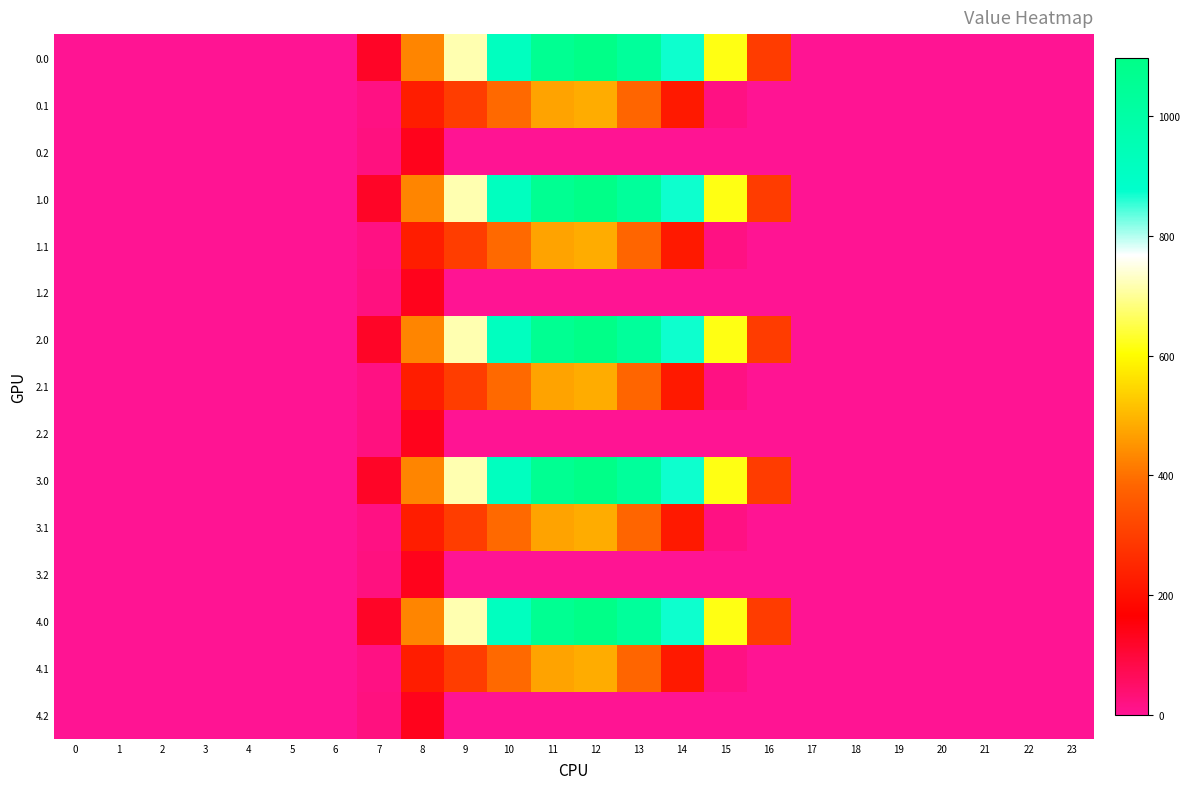

Reading right to left, what are all the values shown in this chart?

0.0: 23=0.0	22=0.0	21=0.0	20=0.0	19=0.0	18=0.0	17=0.0	16=294.5	15=615.9	14=870.6	13=1032.9	12=1096.7	11=1060.3	10=916.2	9=716.9	8=430.3	7=120.6	6=0.0	5=0.0	4=0.0	3=0.0	2=0.0	1=0.0	0=0.0
0.1: 23=0.0	22=0.0	21=0.0	20=0.0	19=0.0	18=0.0	17=0.0	16=0.0	15=17.3	14=219.2	13=382.7	12=485.4	11=471.7	10=388.1	9=295.9	8=227.5	7=17.7	6=0.0	5=0.0	4=0.0	3=0.0	2=0.0	1=0.0	0=0.0
0.2: 23=0.0	22=0.0	21=0.0	20=0.0	19=0.0	18=0.0	17=0.0	16=0.0	15=0.0	14=0.0	13=0.0	12=0.0	11=0.0	10=0.0	9=0.0	8=134.2	7=22.3	6=0.0	5=0.0	4=0.0	3=0.0	2=0.0	1=0.0	0=0.0
1.0: 23=0.0	22=0.0	21=0.0	20=0.0	19=0.0	18=0.0	17=0.0	16=294.5	15=615.9	14=870.6	13=1032.9	12=1096.7	11=1060.3	10=916.2	9=716.9	8=430.3	7=120.6	6=0.0	5=0.0	4=0.0	3=0.0	2=0.0	1=0.0	0=0.0
1.1: 23=0.0	22=0.0	21=0.0	20=0.0	19=0.0	18=0.0	17=0.0	16=0.0	15=17.3	14=219.2	13=382.7	12=485.4	11=471.7	10=388.1	9=295.9	8=227.5	7=17.7	6=0.0	5=0.0	4=0.0	3=0.0	2=0.0	1=0.0	0=0.0
1.2: 23=0.0	22=0.0	21=0.0	20=0.0	19=0.0	18=0.0	17=0.0	16=0.0	15=0.0	14=0.0	13=0.0	12=0.0	11=0.0	10=0.0	9=0.0	8=134.2	7=22.3	6=0.0	5=0.0	4=0.0	3=0.0	2=0.0	1=0.0	0=0.0
2.0: 23=0.0	22=0.0	21=0.0	20=0.0	19=0.0	18=0.0	17=0.0	16=294.5	15=615.9	14=870.6	13=1032.9	12=1096.7	11=1060.3	10=916.2	9=716.9	8=430.3	7=120.6	6=0.0	5=0.0	4=0.0	3=0.0	2=0.0	1=0.0	0=0.0
2.1: 23=0.0	22=0.0	21=0.0	20=0.0	19=0.0	18=0.0	17=0.0	16=0.0	15=17.3	14=219.2	13=382.7	12=485.4	11=471.7	10=388.1	9=295.9	8=227.5	7=17.7	6=0.0	5=0.0	4=0.0	3=0.0	2=0.0	1=0.0	0=0.0
2.2: 23=0.0	22=0.0	21=0.0	20=0.0	19=0.0	18=0.0	17=0.0	16=0.0	15=0.0	14=0.0	13=0.0	12=0.0	11=0.0	10=0.0	9=0.0	8=134.2	7=22.3	6=0.0	5=0.0	4=0.0	3=0.0	2=0.0	1=0.0	0=0.0
3.0: 23=0.0	22=0.0	21=0.0	20=0.0	19=0.0	18=0.0	17=0.0	16=294.5	15=615.9	14=870.6	13=1032.9	12=1096.7	11=1060.3	10=916.2	9=716.9	8=430.3	7=120.6	6=0.0	5=0.0	4=0.0	3=0.0	2=0.0	1=0.0	0=0.0
3.1: 23=0.0	22=0.0	21=0.0	20=0.0	19=0.0	18=0.0	17=0.0	16=0.0	15=17.3	14=219.2	13=382.7	12=485.4	11=471.7	10=388.1	9=295.9	8=227.5	7=17.7	6=0.0	5=0.0	4=0.0	3=0.0	2=0.0	1=0.0	0=0.0
3.2: 23=0.0	22=0.0	21=0.0	20=0.0	19=0.0	18=0.0	17=0.0	16=0.0	15=0.0	14=0.0	13=0.0	12=0.0	11=0.0	10=0.0	9=0.0	8=134.2	7=22.3	6=0.0	5=0.0	4=0.0	3=0.0	2=0.0	1=0.0	0=0.0
4.0: 23=0.0	22=0.0	21=0.0	20=0.0	19=0.0	18=0.0	17=0.0	16=294.5	15=615.9	14=870.6	13=1032.9	12=1096.7	11=1060.3	10=916.2	9=716.9	8=430.3	7=120.6	6=0.0	5=0.0	4=0.0	3=0.0	2=0.0	1=0.0	0=0.0
4.1: 23=0.0	22=0.0	21=0.0	20=0.0	19=0.0	18=0.0	17=0.0	16=0.0	15=17.3	14=219.2	13=382.7	12=485.4	11=471.7	10=388.1	9=295.9	8=227.5	7=17.7	6=0.0	5=0.0	4=0.0	3=0.0	2=0.0	1=0.0	0=0.0
4.2: 23=0.0	22=0.0	21=0.0	20=0.0	19=0.0	18=0.0	17=0.0	16=0.0	15=0.0	14=0.0	13=0.0	12=0.0	11=0.0	10=0.0	9=0.0	8=134.2	7=22.3	6=0.0	5=0.0	4=0.0	3=0.0	2=0.0	1=0.0	0=0.0